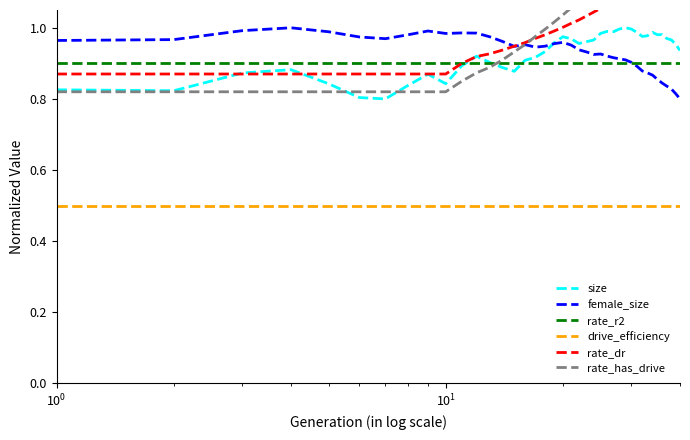

Reading right to left, list all the values displayed in this chart.

size: 0.9	1.0	1.0	1.0	1.0	1.0	1.0	1.0	1.0	1.0	1.0	1.0	1.0	1.0	1.0	1.0	1.0	1.0	1.0	1.0	1.0	1.0	0.9	0.9	0.9	0.9	0.9	0.9	0.9	0.9	0.8	0.9	0.8	0.8	0.8	0.8	0.9	0.9	0.8	0.8
female_size: 0.8	0.8	0.8	0.8	0.8	0.9	0.9	0.9	0.9	0.9	0.9	0.9	0.9	0.9	0.9	0.9	0.9	0.9	0.9	1.0	1.0	1.0	0.9	0.9	1.0	0.9	1.0	1.0	1.0	1.0	1.0	1.0	1.0	1.0	1.0	1.0	1.0	1.0	1.0	1.0
rate_r2: 0.9	0.9	0.9	0.9	0.9	0.9	0.9	0.9	0.9	0.9	0.9	0.9	0.9	0.9	0.9	0.9	0.9	0.9	0.9	0.9	0.9	0.9	0.9	0.9	0.9	0.9	0.9	0.9	0.9	0.9	0.9	0.9	0.9	0.9	0.9	0.9	0.9	0.9	0.9	0.9
drive_efficiency: 0.5	0.5	0.5	0.5	0.5	0.5	0.5	0.5	0.5	0.5	0.5	0.5	0.5	0.5	0.5	0.5	0.5	0.5	0.5	0.5	0.5	0.5	0.5	0.5	0.5	0.5	0.5	0.5	0.5	0.5	0.5	0.5	0.5	0.5	0.5	0.5	0.5	0.5	0.5	0.5
rate_dr: 1.2	1.2	1.2	1.2	1.2	1.2	1.2	1.1	1.1	1.1	1.1	1.1	1.1	1.1	1.1	1.1	1.0	1.0	1.0	1.0	1.0	1.0	1.0	1.0	1.0	0.9	0.9	0.9	0.9	0.9	0.9	0.9	0.9	0.9	0.9	0.9	0.9	0.9	0.9	0.9
rate_has_drive: 1.4	1.4	1.4	1.4	1.3	1.3	1.3	1.3	1.3	1.2	1.2	1.2	1.2	1.2	1.1	1.1	1.1	1.1	1.1	1.1	1.0	1.0	1.0	1.0	1.0	0.9	0.9	0.9	0.9	0.8	0.8	0.8	0.8	0.8	0.8	0.8	0.8	0.8	0.8	0.8